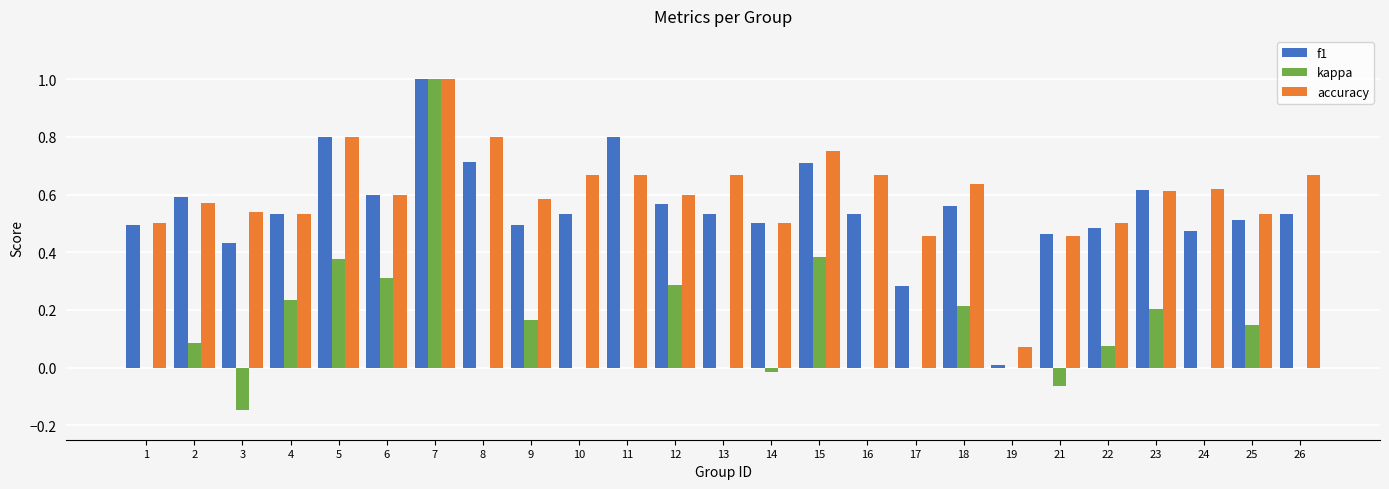

The value of f1 at 23 is 0.3. True or false?

False